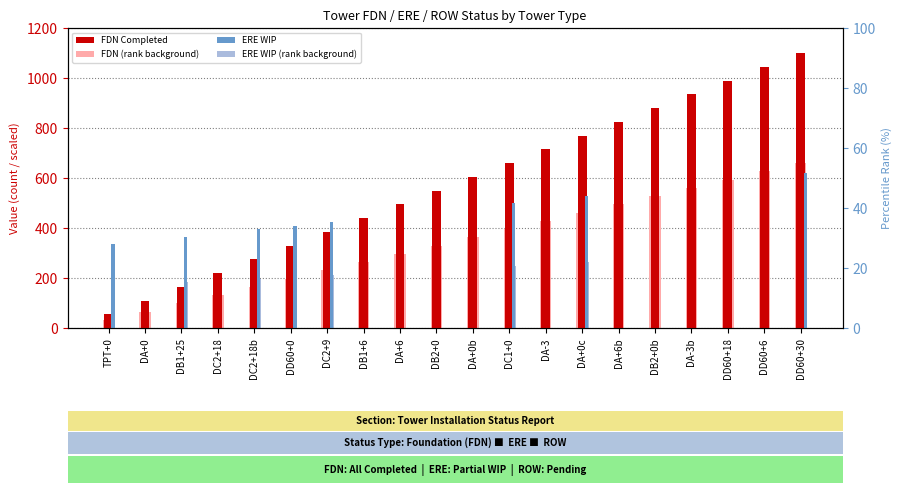

Which series has the widest spread of values?

FDN Completed